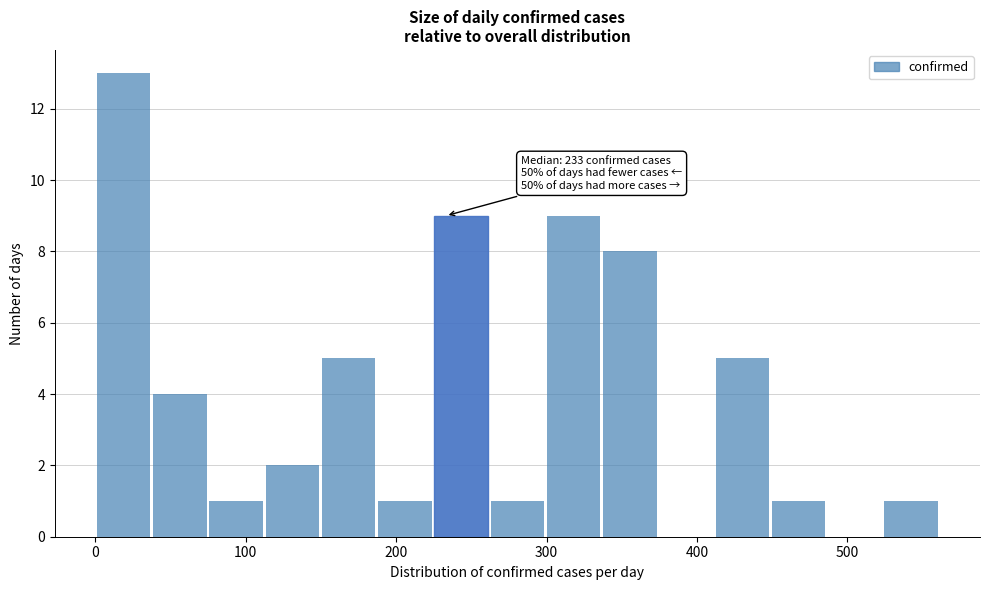

Around what value on the x-axis is the tallest bar? Give the approximate position of its centre, as read against the axis.

20